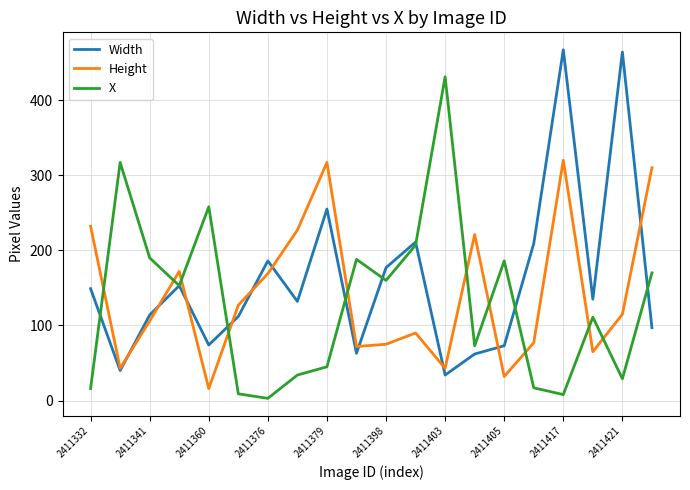

List the series in order of their peak value, lowest first.

Height, X, Width